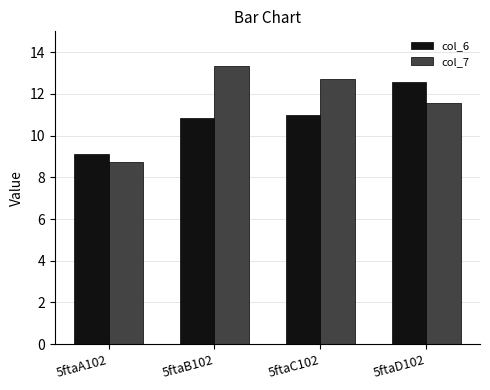

What is the smallest value displayed?

8.7